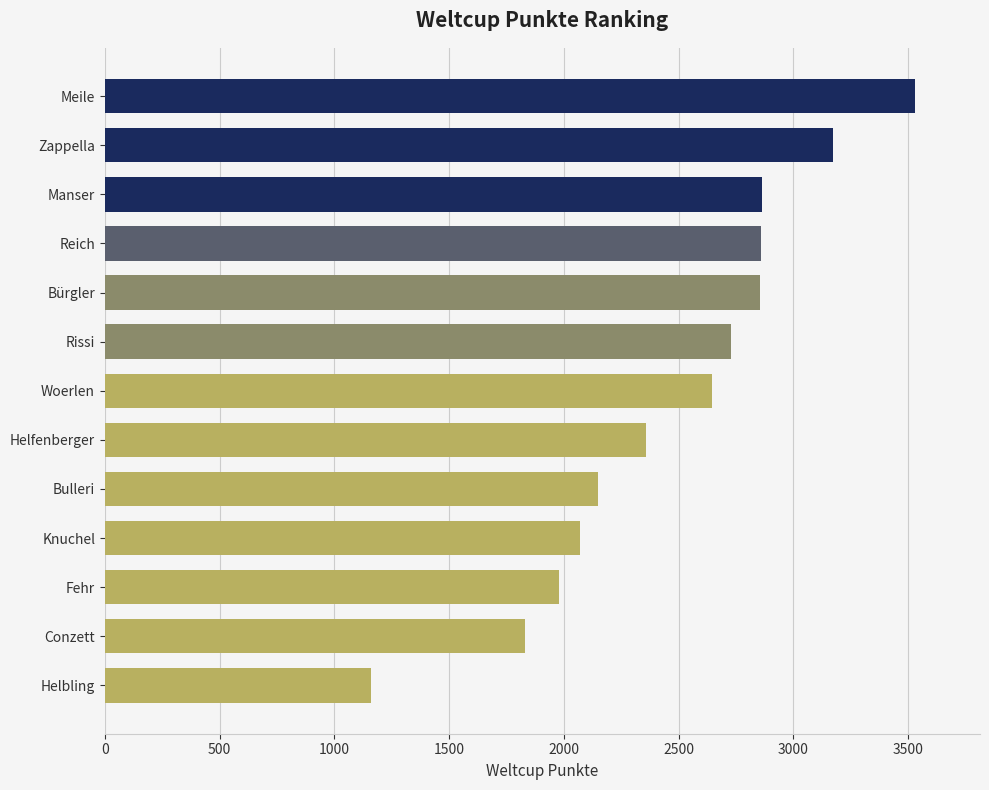

The value at Helbling is 1158. True or false?

True